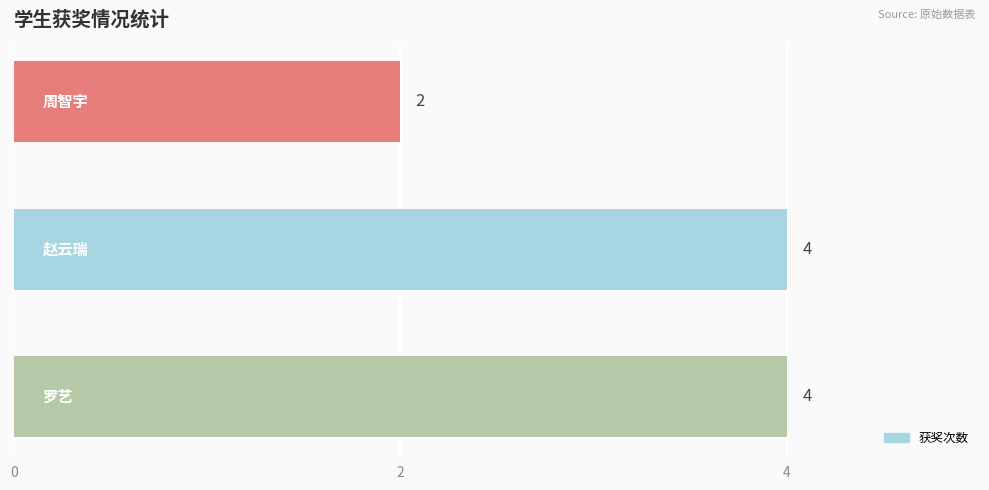

What is the greatest value displayed?

4